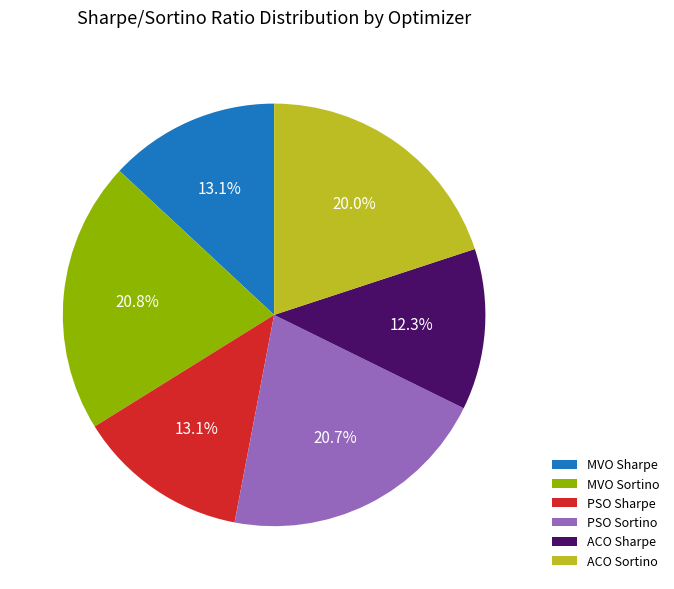

Is there any slice that represents more than half of the pie?

No